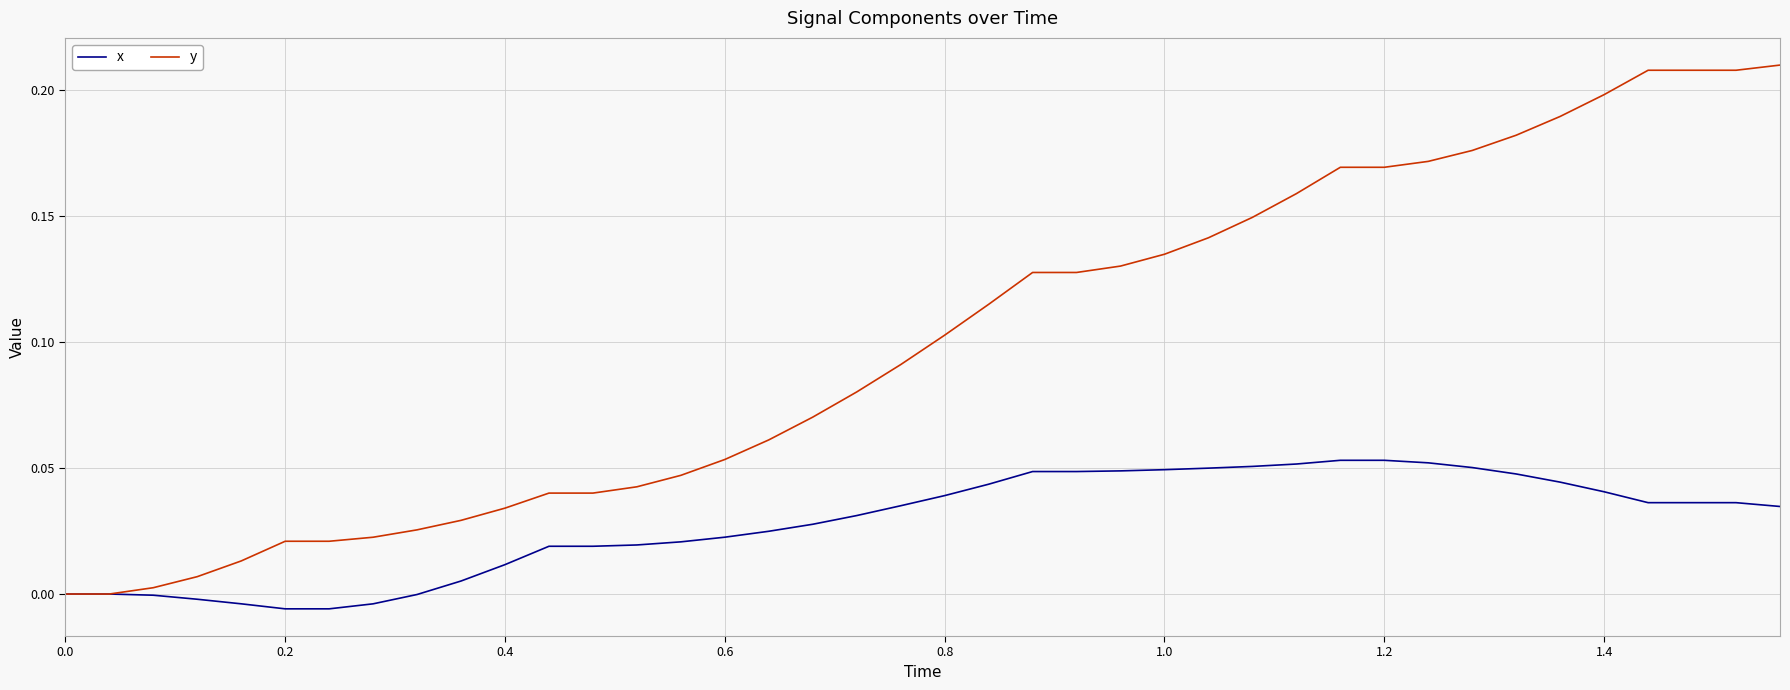

Rank the series by their maximum value, from lowest to highest.

x, y